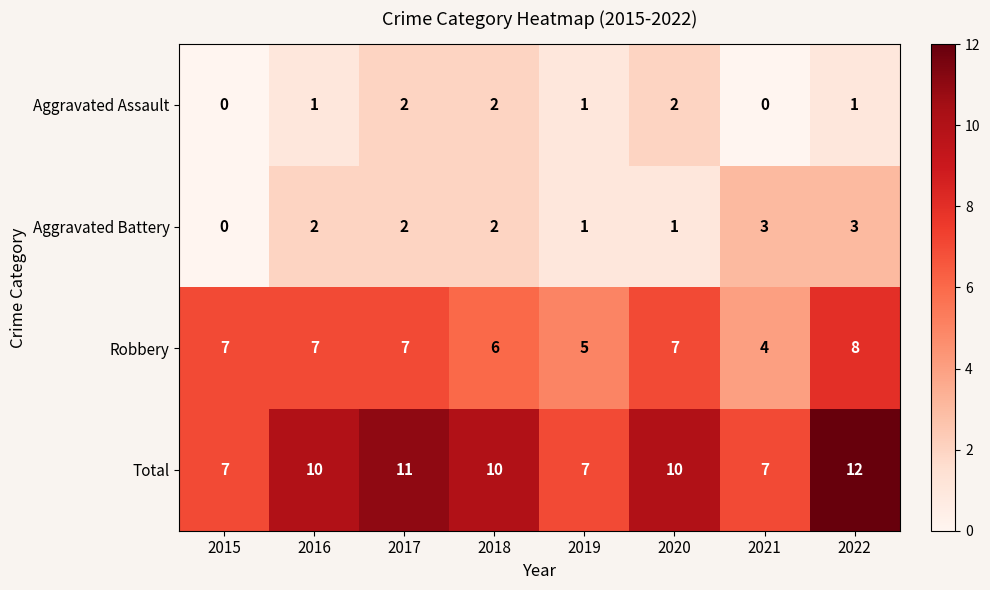

How many Aggravated Battery values are between 1 and 3?

7